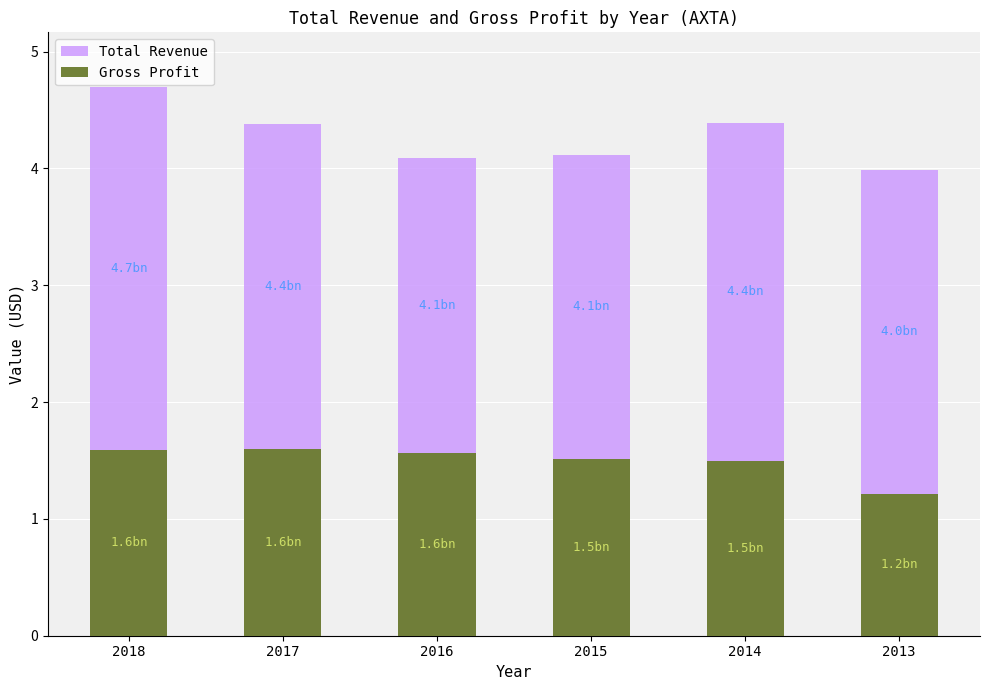

Which label corresponds to the smallest value in the chart?

2013